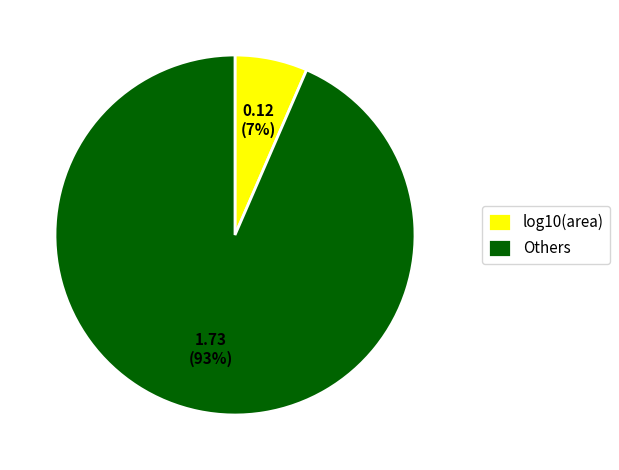

Which has a higher value, Others or log10(area)?

Others